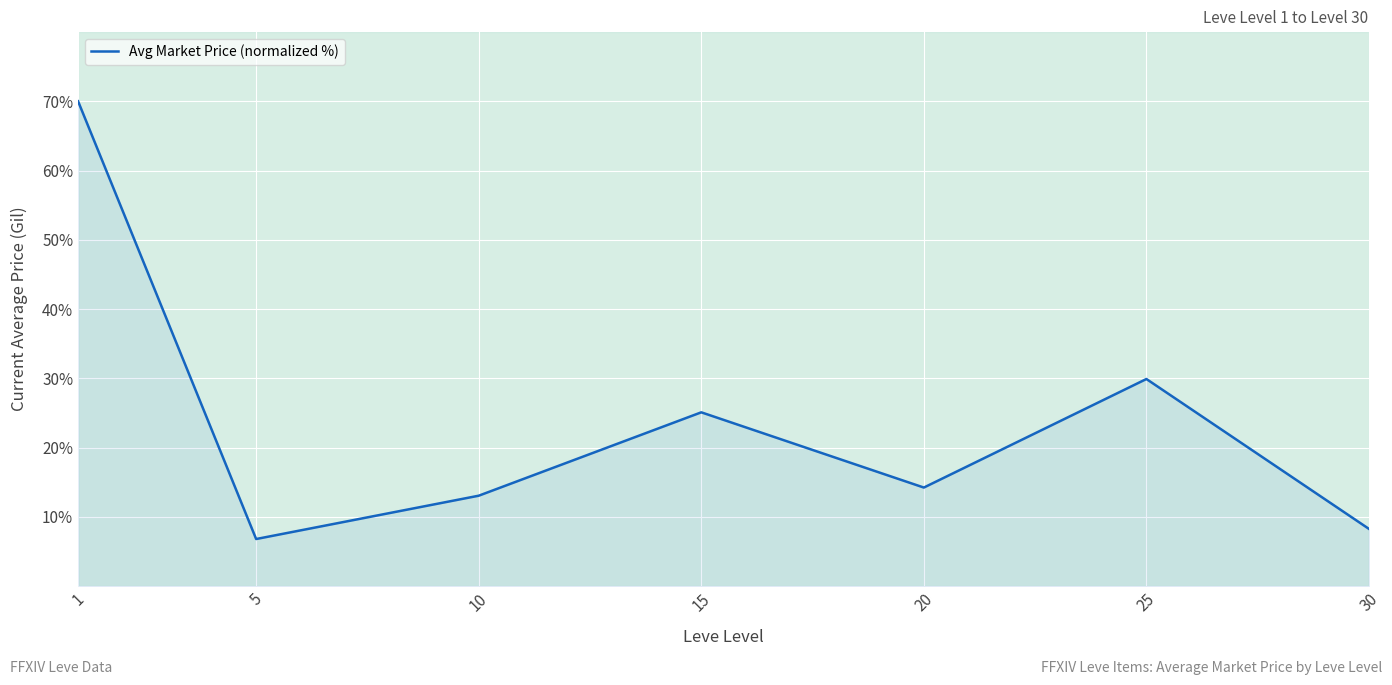

List the labels in order of value, smallest first.

5, 30, 10, 20, 15, 25, 1